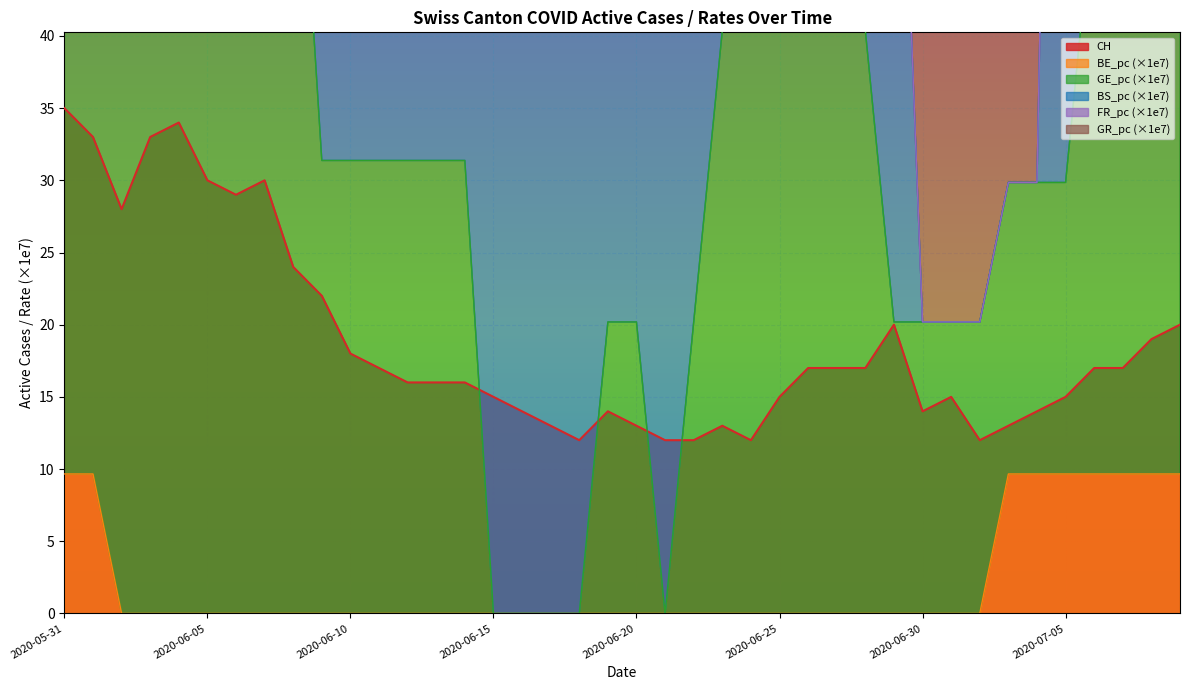

Which series has the largest total across all categories?

GE_pc